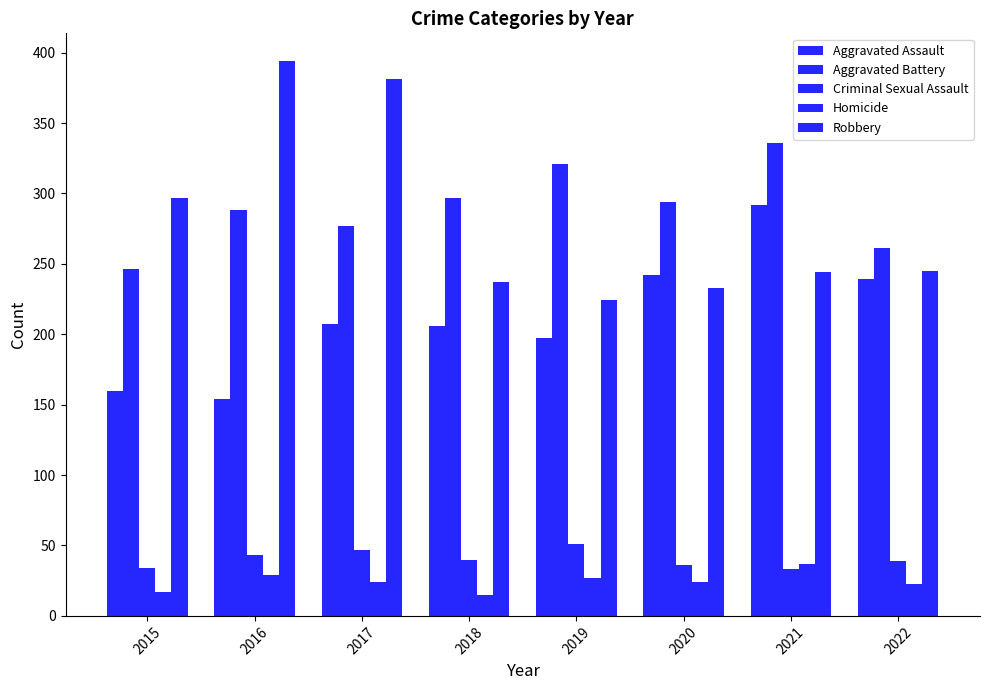

The value of Criminal Sexual Assault at 2021 is 50. True or false?

False